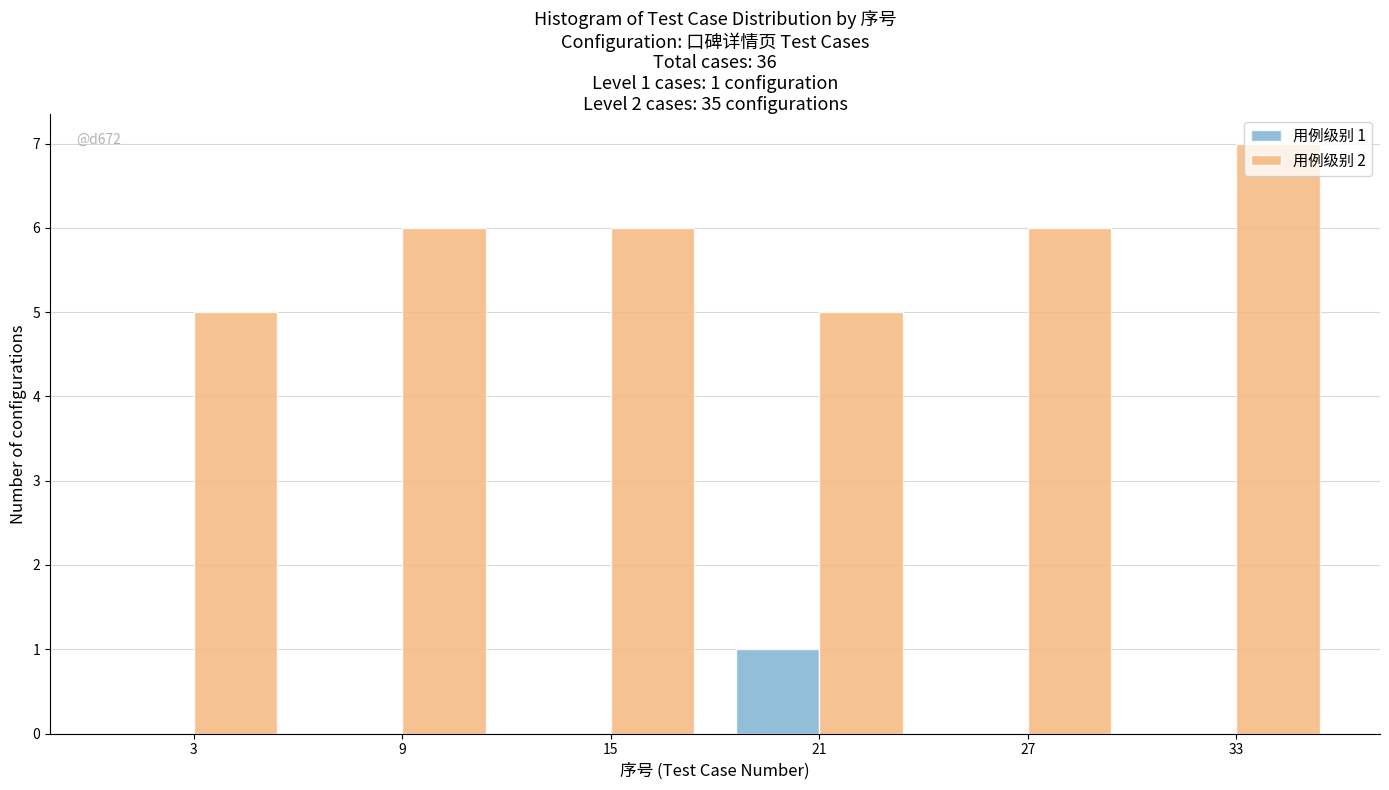

In the 用例级别 1 series, which range on the x-axis has the tallest bar?

18 to 24